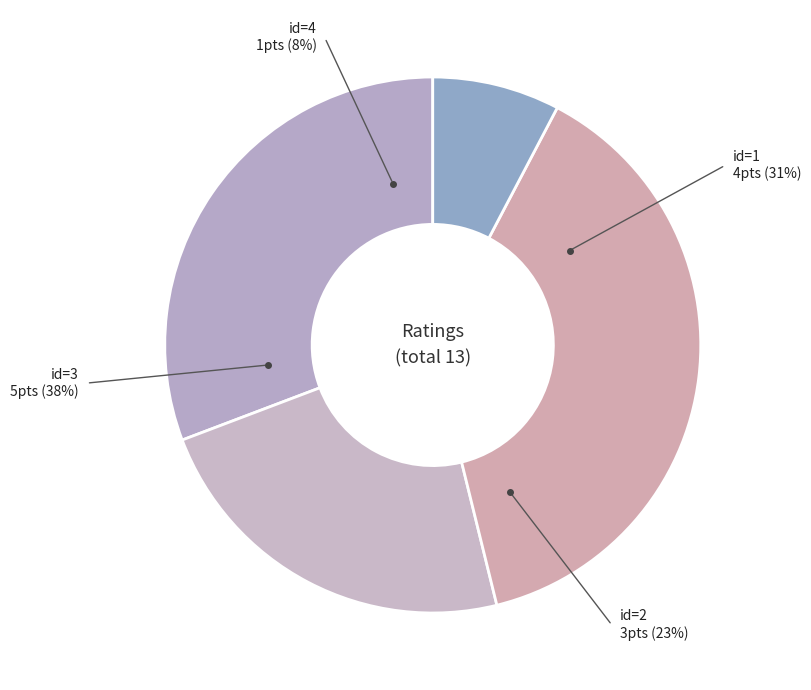

Combined, what portion of the pie is id=1 (rating 4) and id=3 (rating 5)?

69.2%